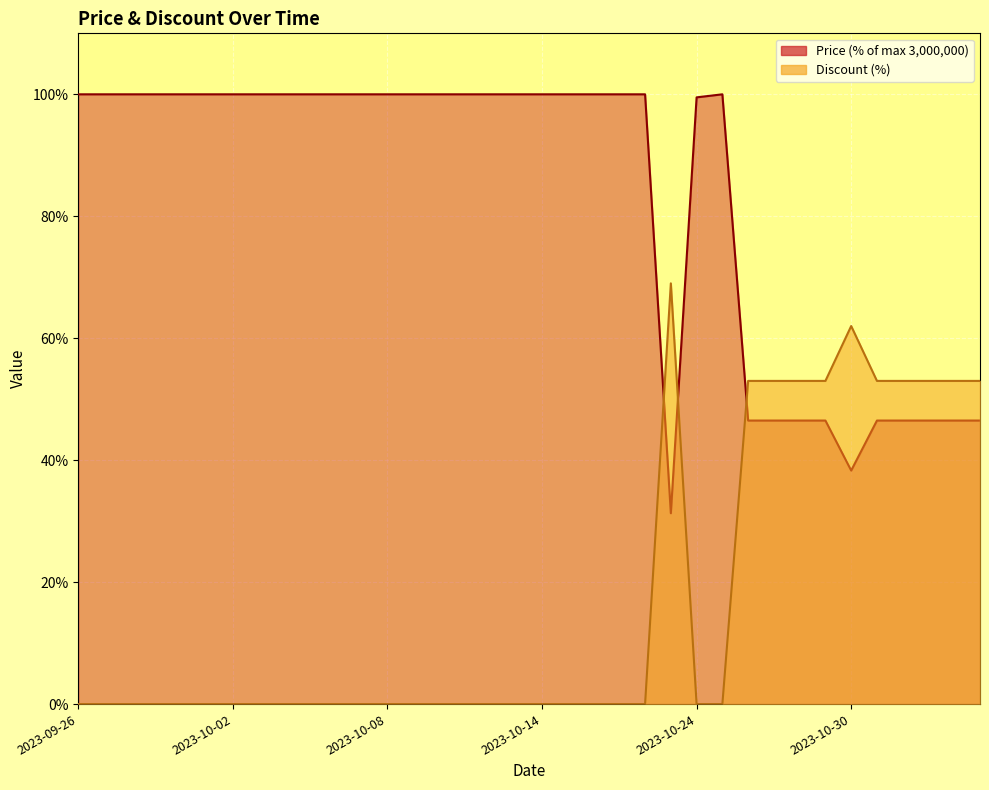

What is the total value across all series at 2023-10-07?

100.0